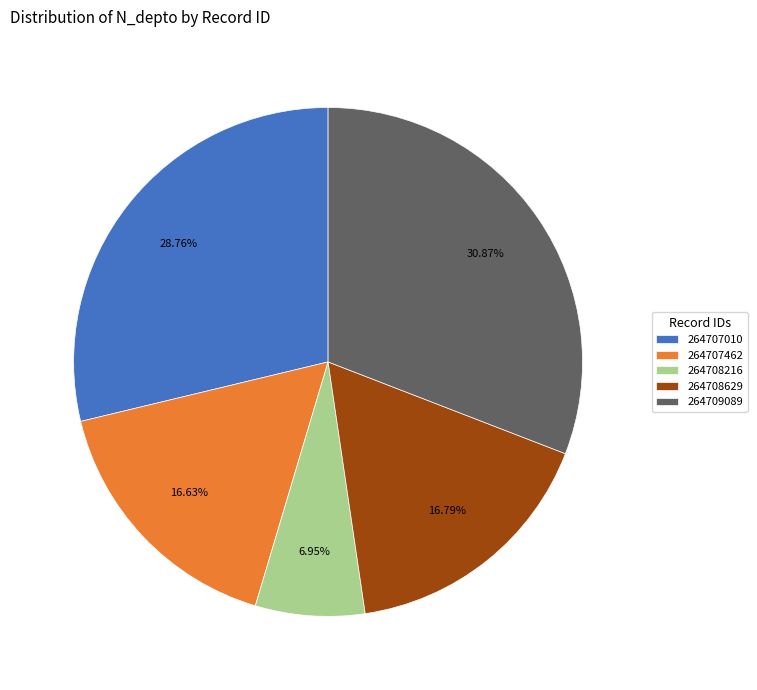

What is the ratio of the value at 264707010 to the value at 264708216?

4.1